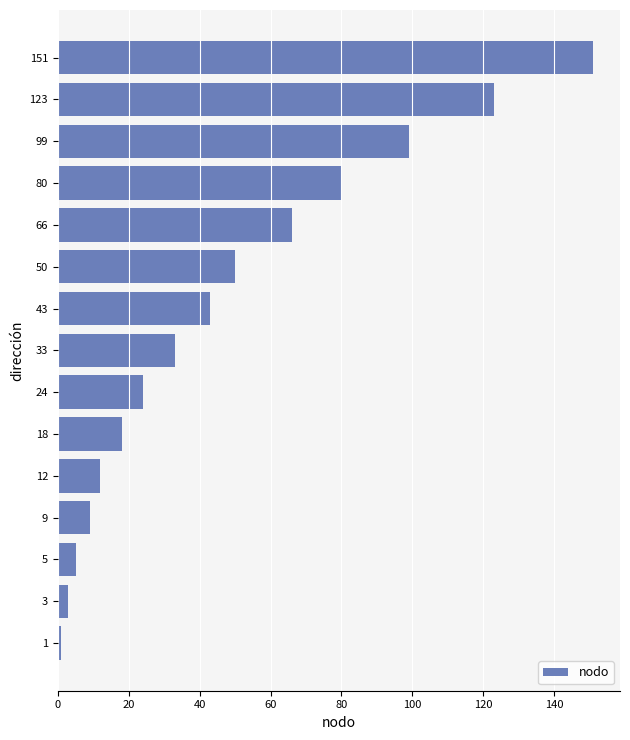

What is the change in value from 9 to 12?

+3